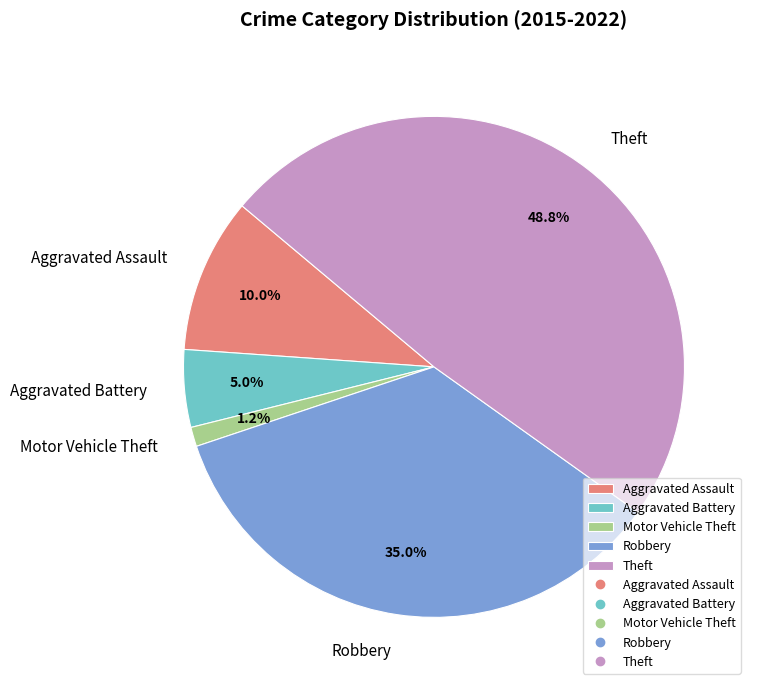

Which has a higher value, Robbery or Theft?

Theft